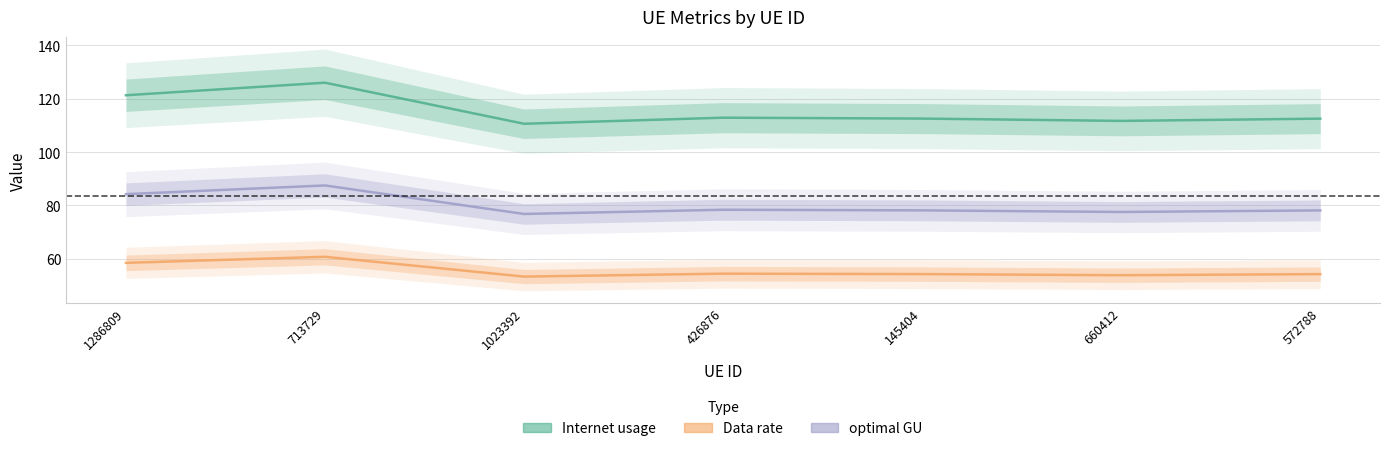

Does the chart display data point markers on the line(s)?

No